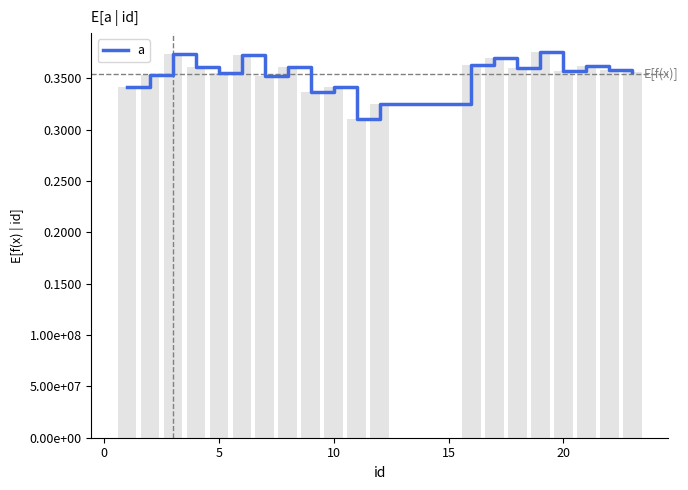

List the labels in order of value, largest first.

19, 3, 6, 17, 16, 21, 8, 4, 18, 22, 20, 23, 5, 2, 7, 1, 10, 9, 12, 11